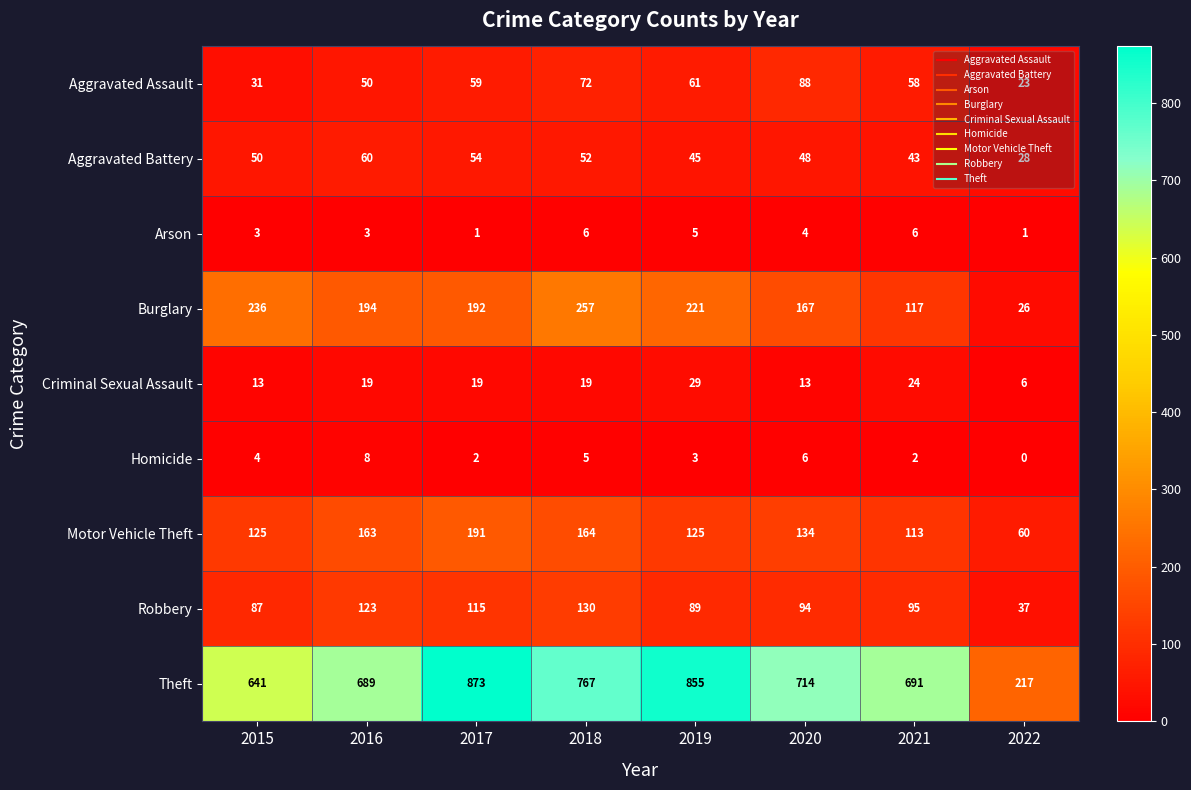

The Burglary series shows 257 at 2018. True or false?

True